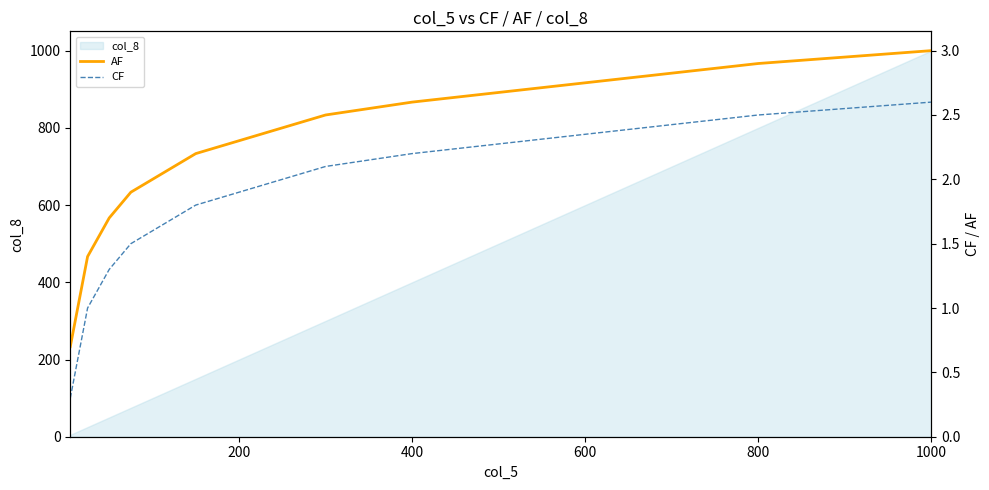

What is the difference between the maximum and minimum values in the CF series?

2.3